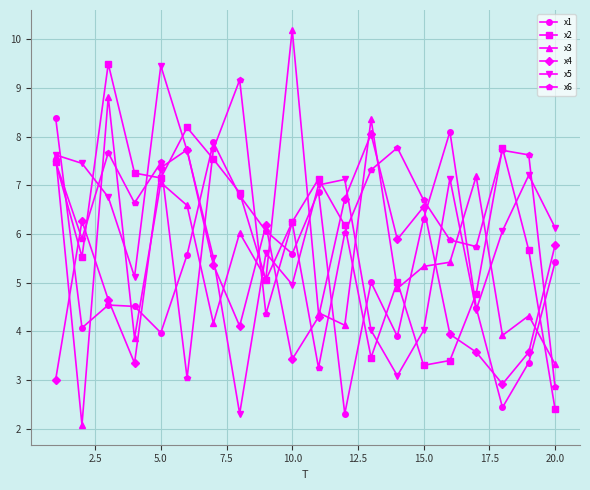

Which series has the largest range (max minus min)?

x3